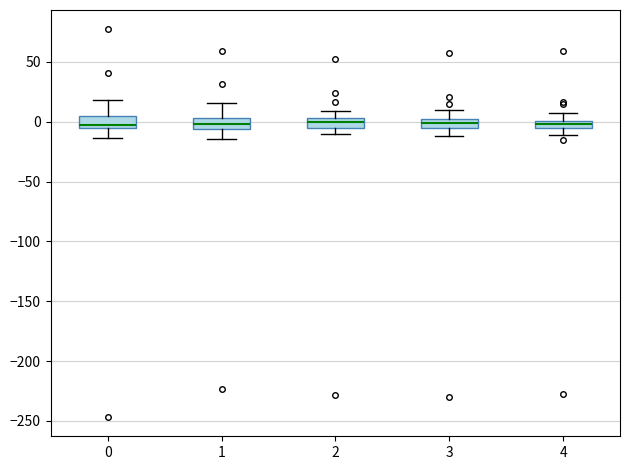

Where does the median line of the box at x = 2 sit on the y-axis? The values are not printed on the chart, so give them approximately, as read against the axis.

0